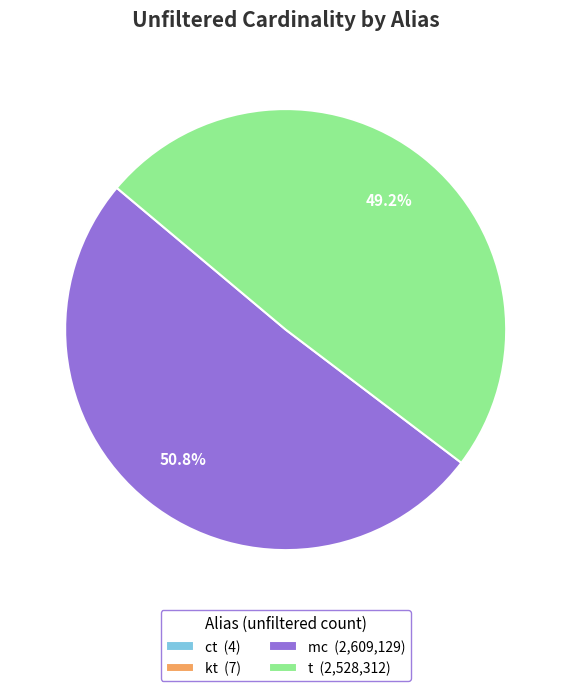

Does mc (2,609,129) account for over 50% of the chart?

Yes